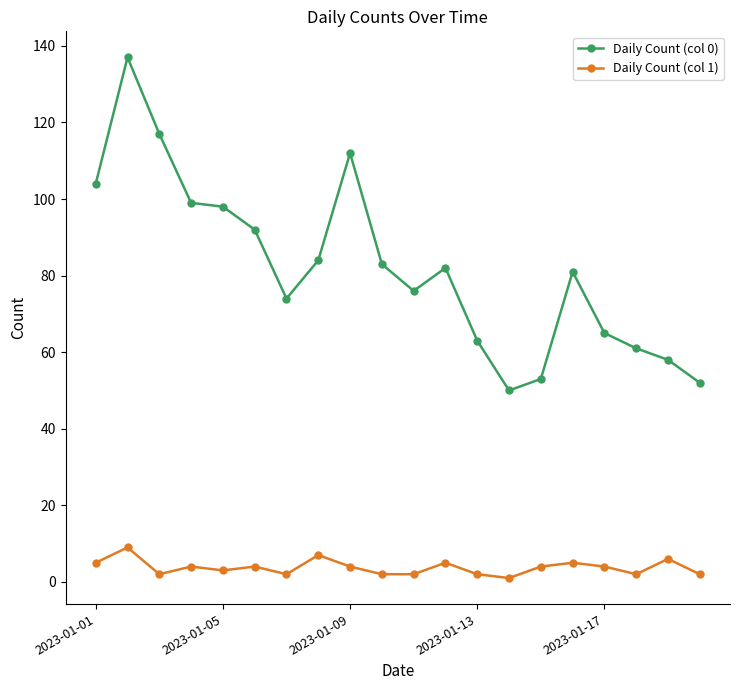

What is the greatest value displayed?

137